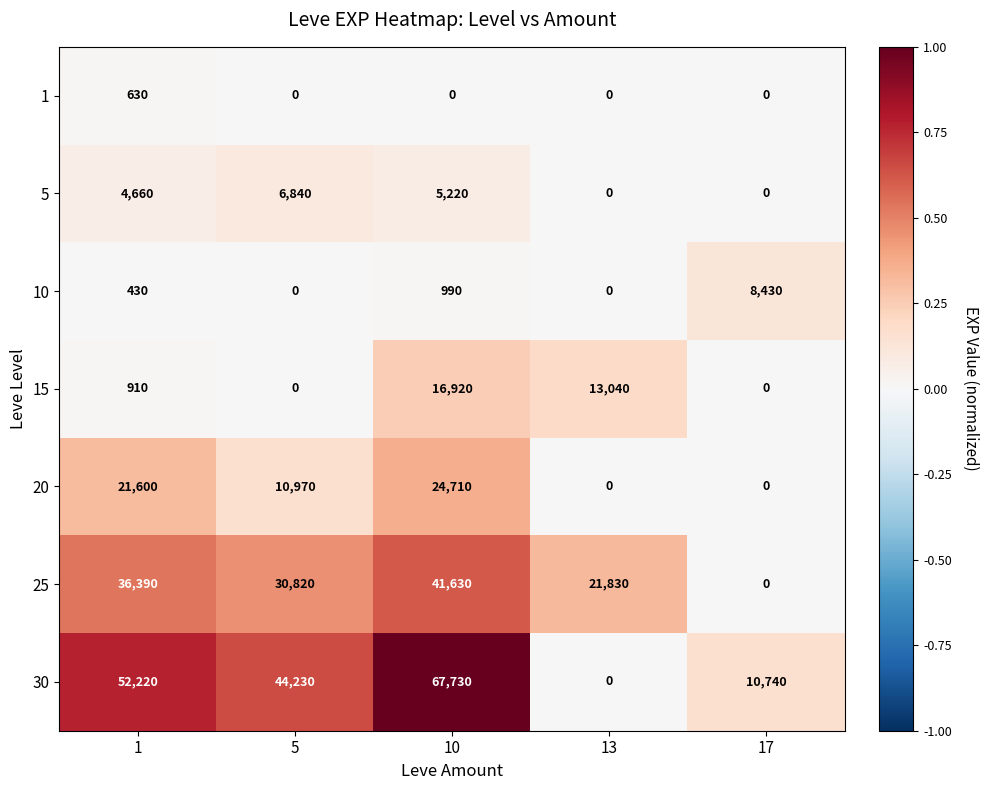

Between 5 and 10, which series saw the biggest shift?

30